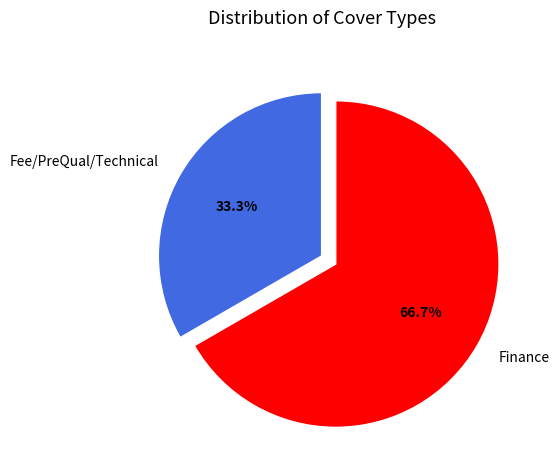

To the nearest percent, what portion does Finance represent?

67%